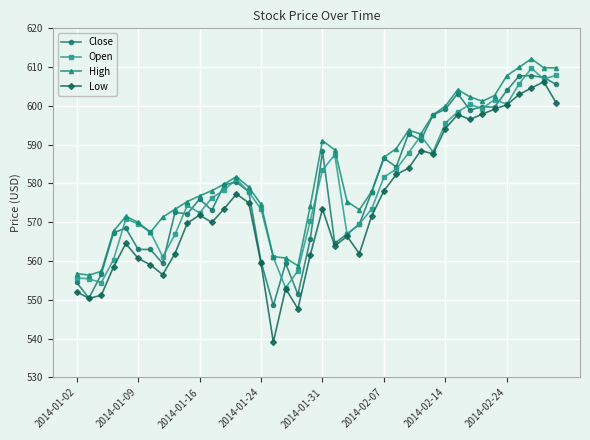

True or false: Low has more than 0 points higher than both neighbors.

True